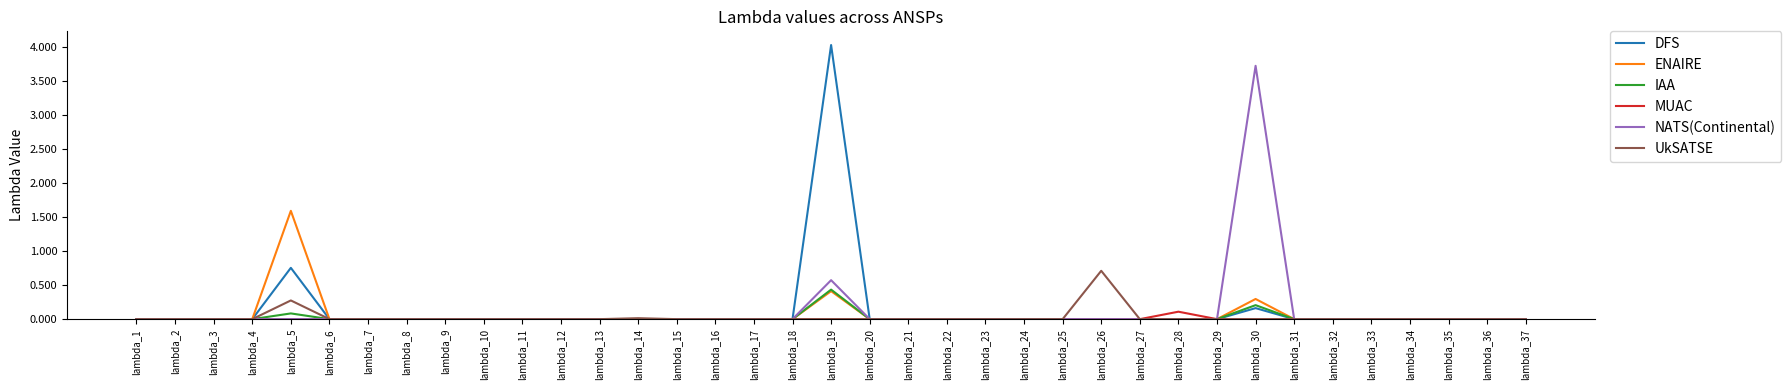

True or false: NATS(Continental) has a value of 0.9 at lambda_19.

False